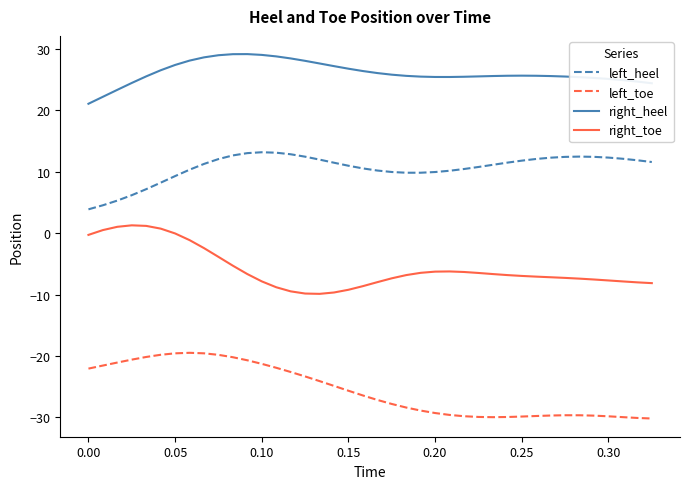

True or false: right_heel has more than 1 interior local peaks.

True